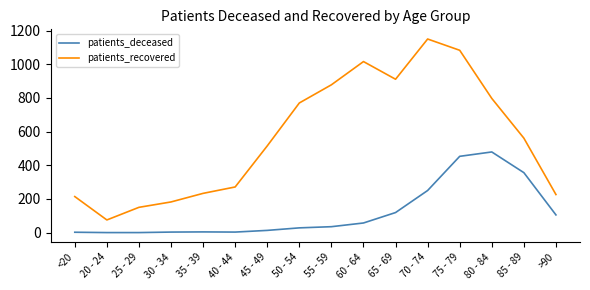

True or false: patients_deceased has a value of 240 at 75 - 79.

False